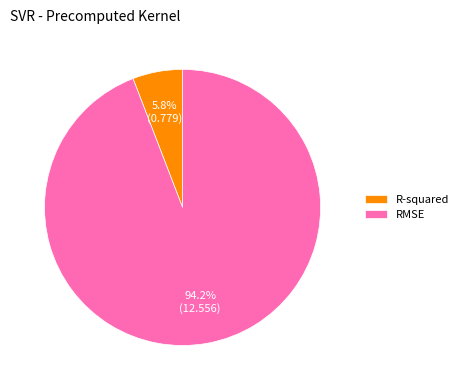

True or false: RMSE accounts for 84% of the total.

False